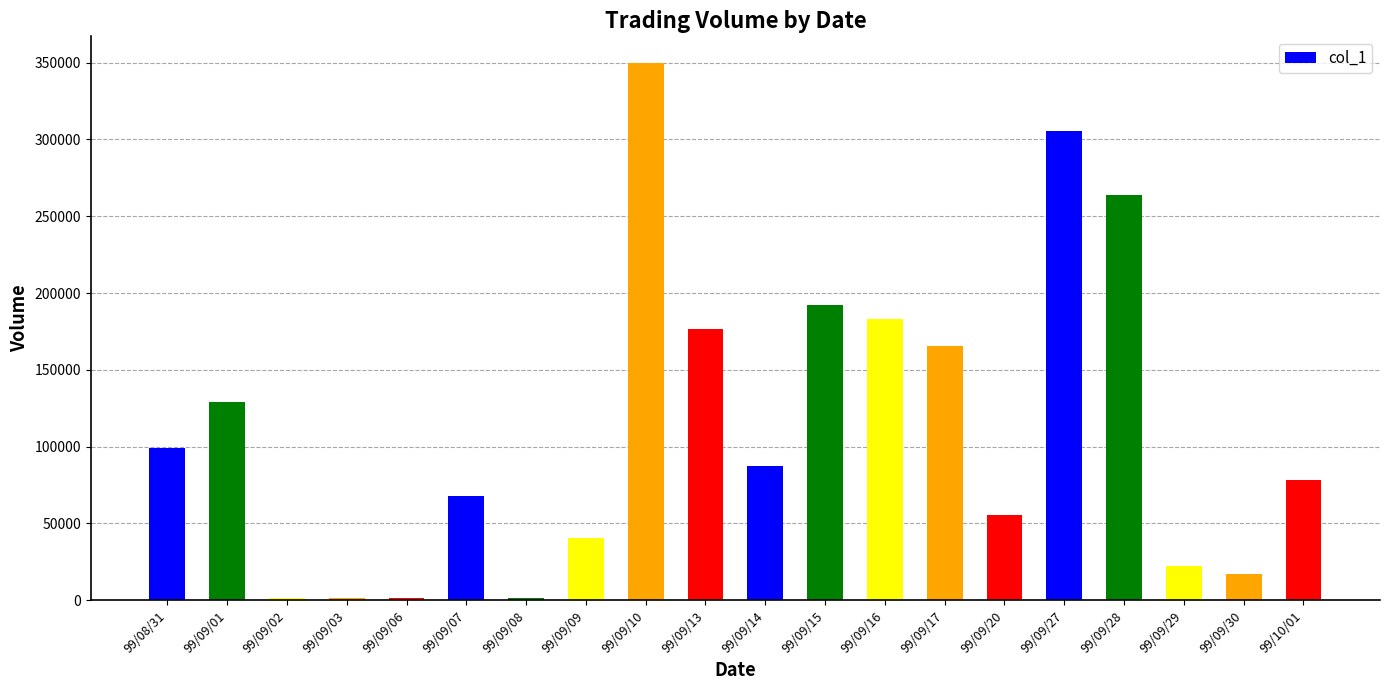

Is it true that the value at 99/09/17 is 97633?

False